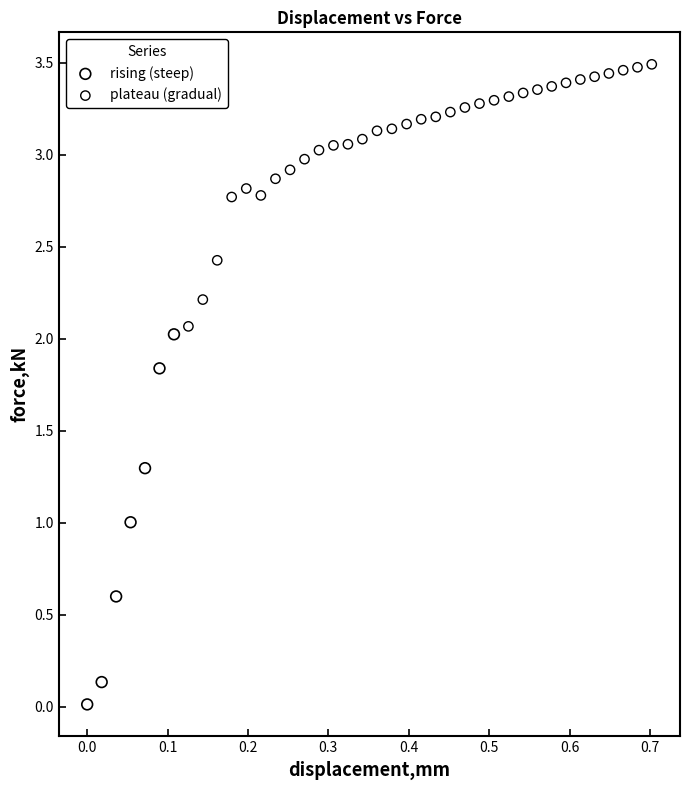

Which series has the largest Y range (max minus min)?

rising (steep)